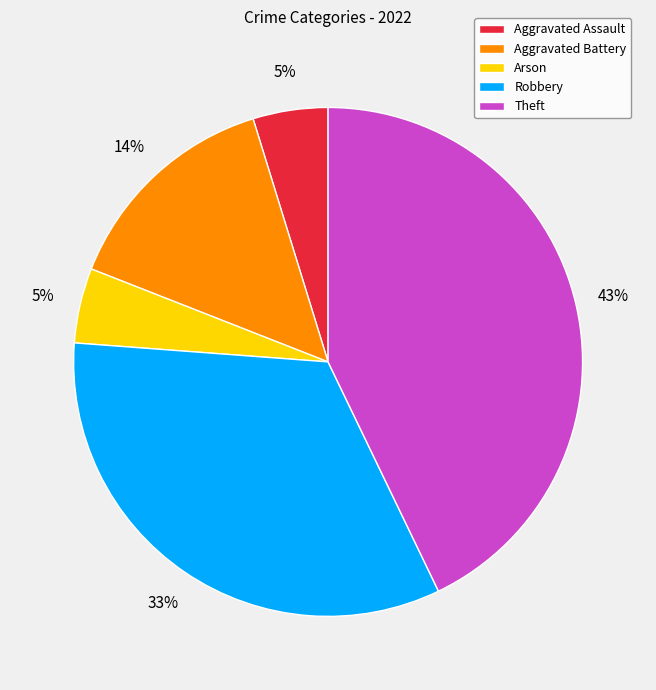

Does any single category account for the majority?

No